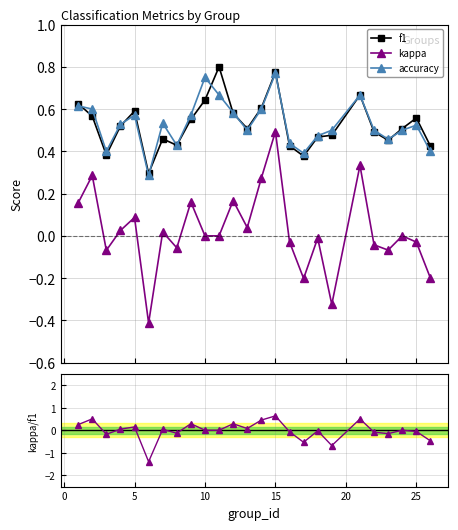

How many f1 values are between 0 and 1?

25